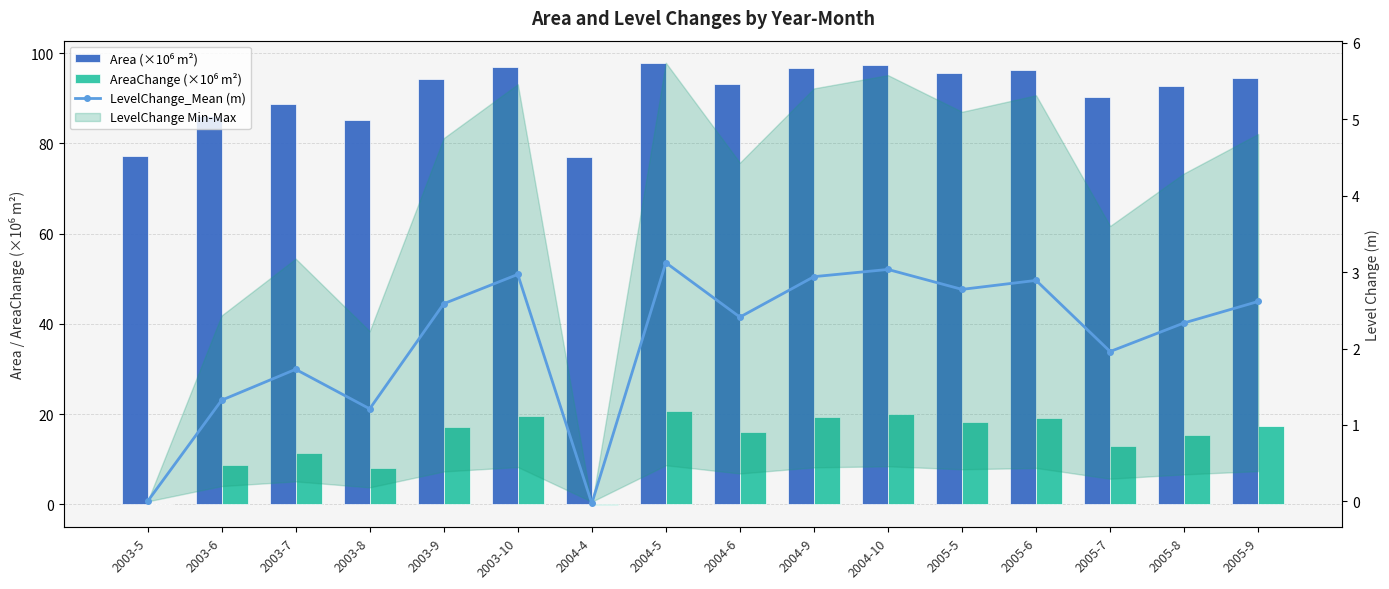

Reading right to left, list all the values displayed in this chart.

Area (×10⁶ m²): 2005-9=94.5	2005-8=92.7	2005-7=90.2	2005-6=96.3	2005-5=95.6	2004-10=97.3	2004-9=96.7	2004-6=93.2	2004-5=97.9	2004-4=77.0	2003-10=96.9	2003-9=94.3	2003-8=85.2	2003-7=88.6	2003-6=86.0	2003-5=77.2
AreaChange (×10⁶ m²): 2005-9=17.3	2005-8=15.4	2005-7=13.0	2005-6=19.1	2005-5=18.3	2004-10=20.1	2004-9=19.4	2004-6=15.9	2004-5=20.7	2004-4=-0.2	2003-10=19.6	2003-9=17.1	2003-8=8.0	2003-7=11.4	2003-6=8.8	2003-5=0.0
LevelChange_Mean (m): 2005-9=2.6	2005-8=2.3	2005-7=2.0	2005-6=2.9	2005-5=2.8	2004-10=3.0	2004-9=2.9	2004-6=2.4	2004-5=3.1	2004-4=-0.0	2003-10=3.0	2003-9=2.6	2003-8=1.2	2003-7=1.7	2003-6=1.3	2003-5=0.0